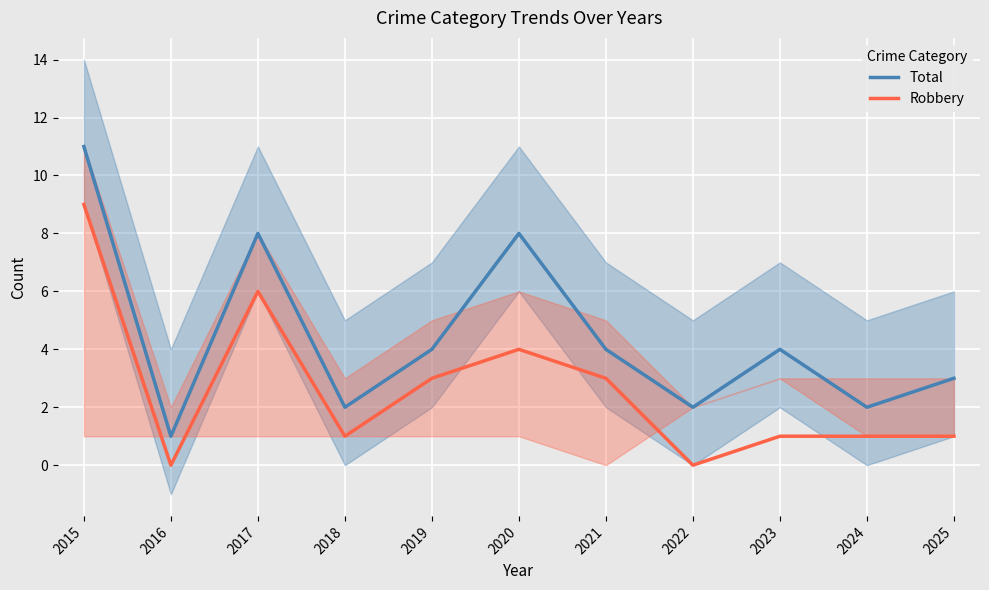

How many lines are shown in the chart?

2